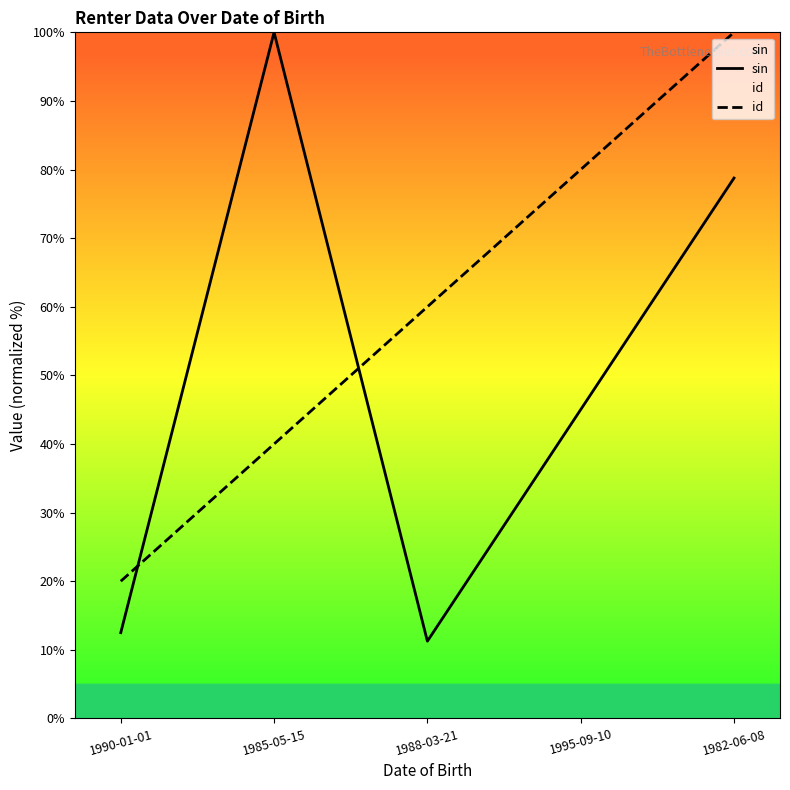

The value of sin at 1995-09-10 is 19.5. True or false?

False